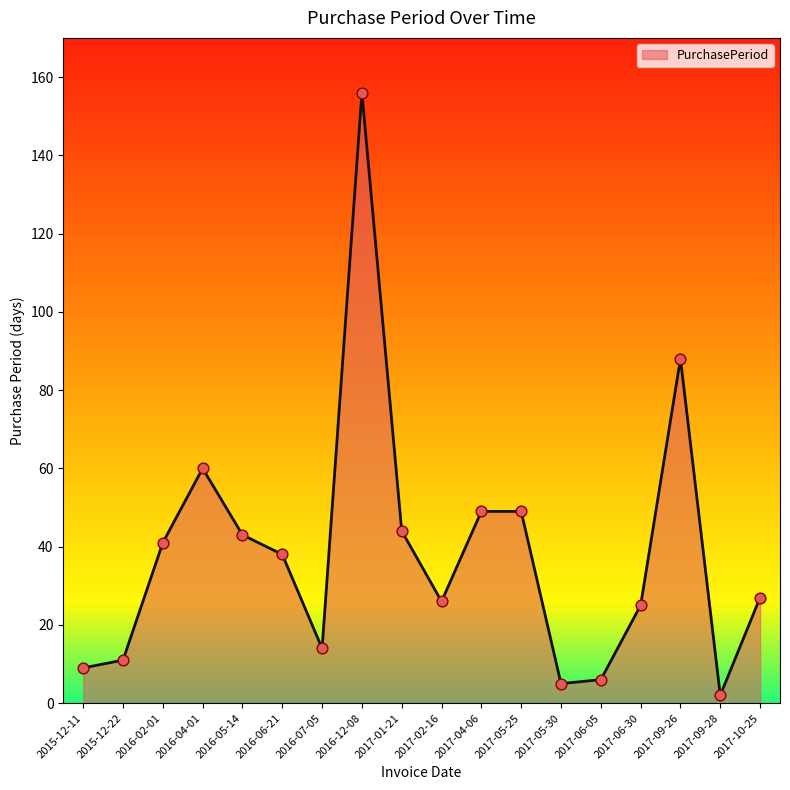

Between 2017-10-25 and 2017-09-26, which is larger?

2017-09-26